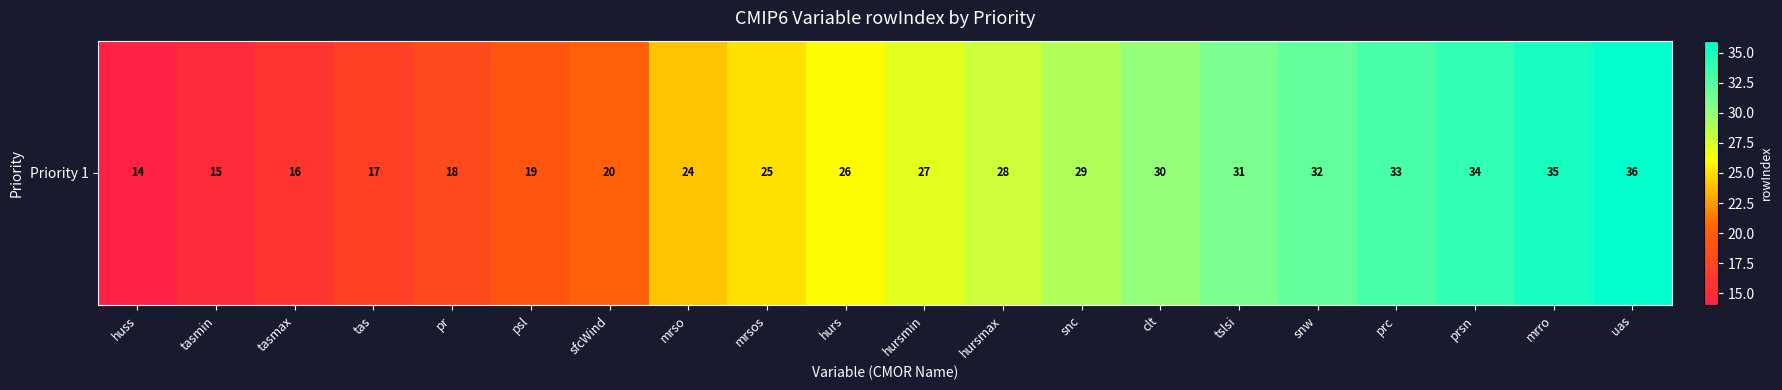

Between mrro and tasmax, which is larger?

mrro